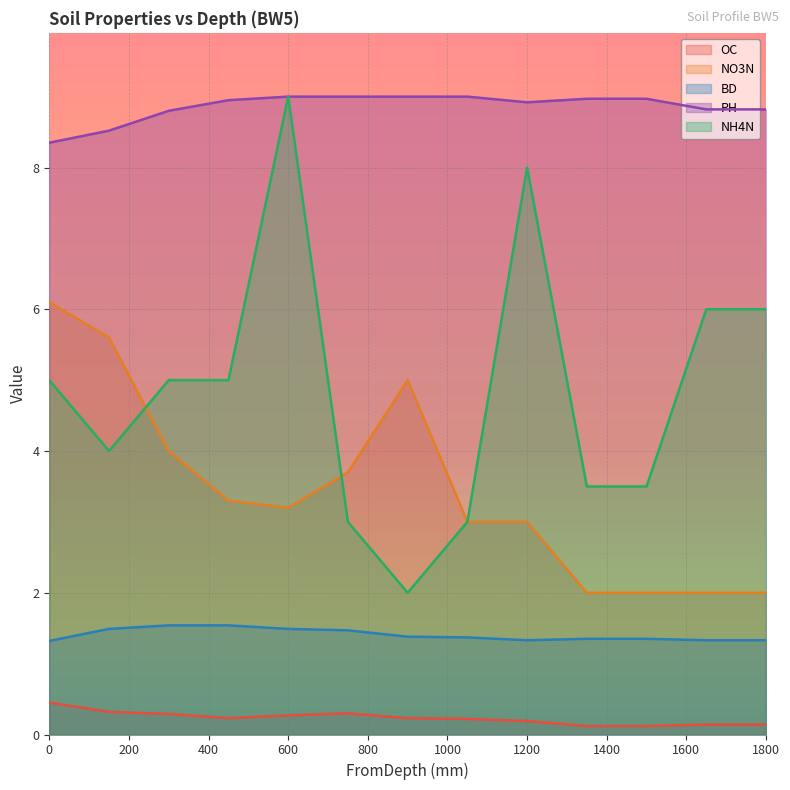

Rank the series at 150 from highest to lowest value.

PH, NO3N, NH4N, BD, OC